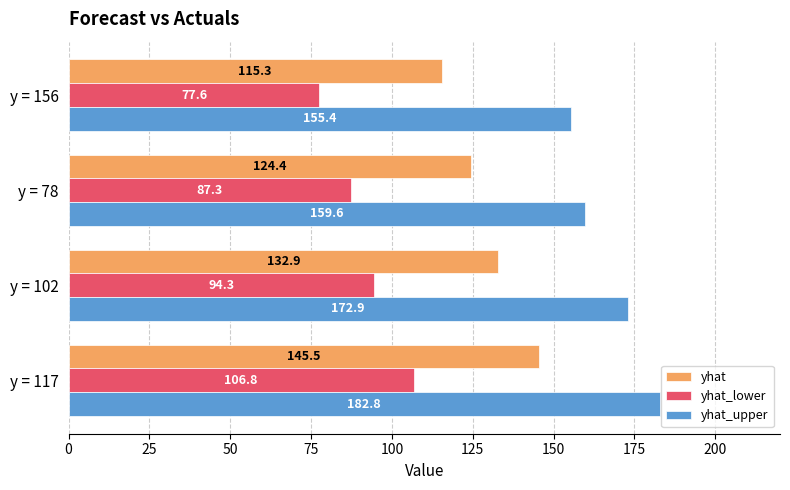

What is the total value across all series at y = 156?

348.3